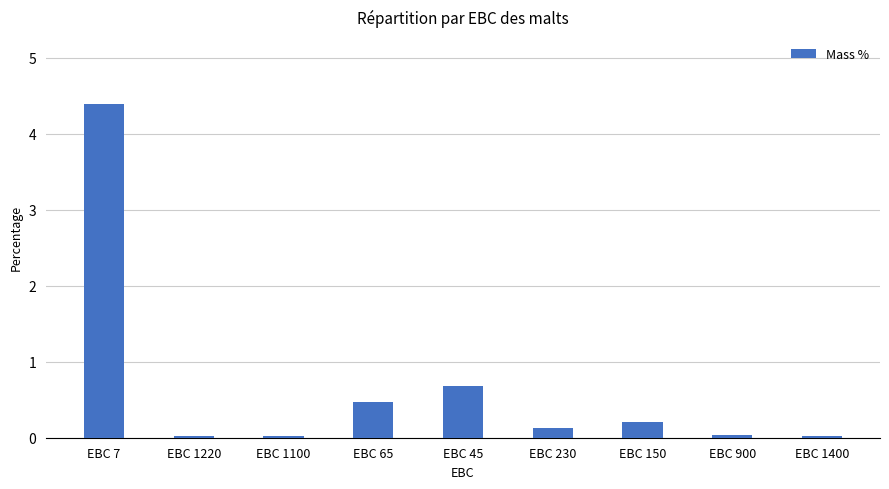

Which label corresponds to the largest value in the chart?

EBC 7